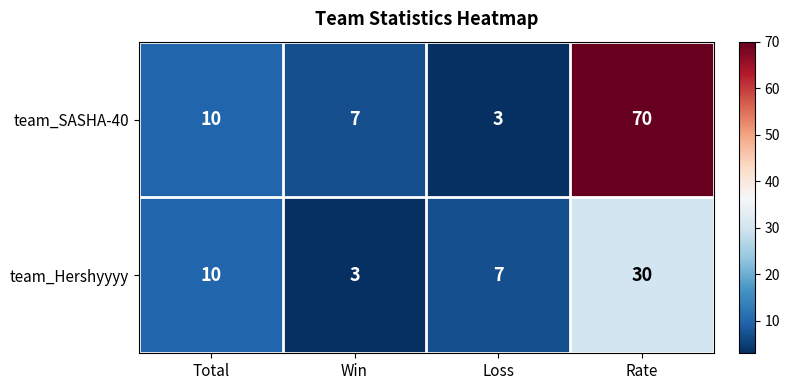

What is the smallest value displayed?

3